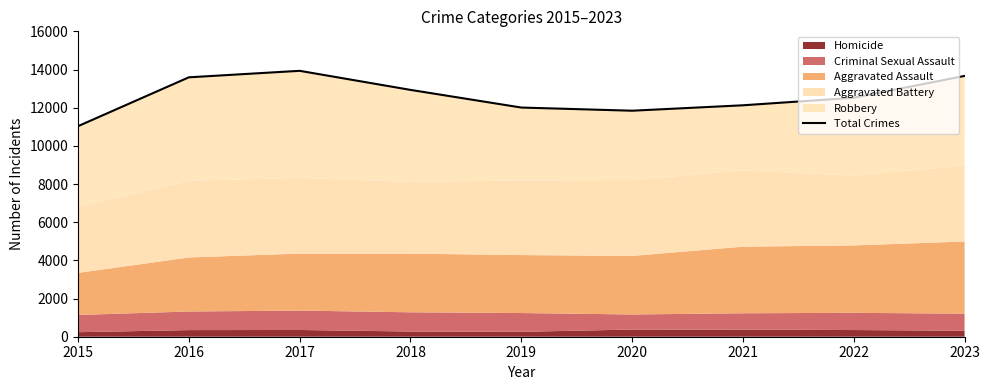

Count the number of categories in the chart.

9